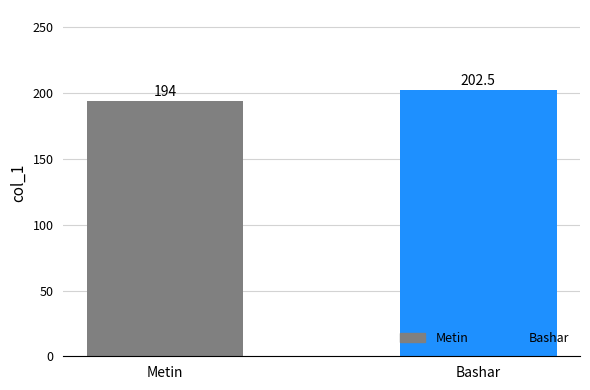

True or false: the data shows 202.5 at Bashar.

True